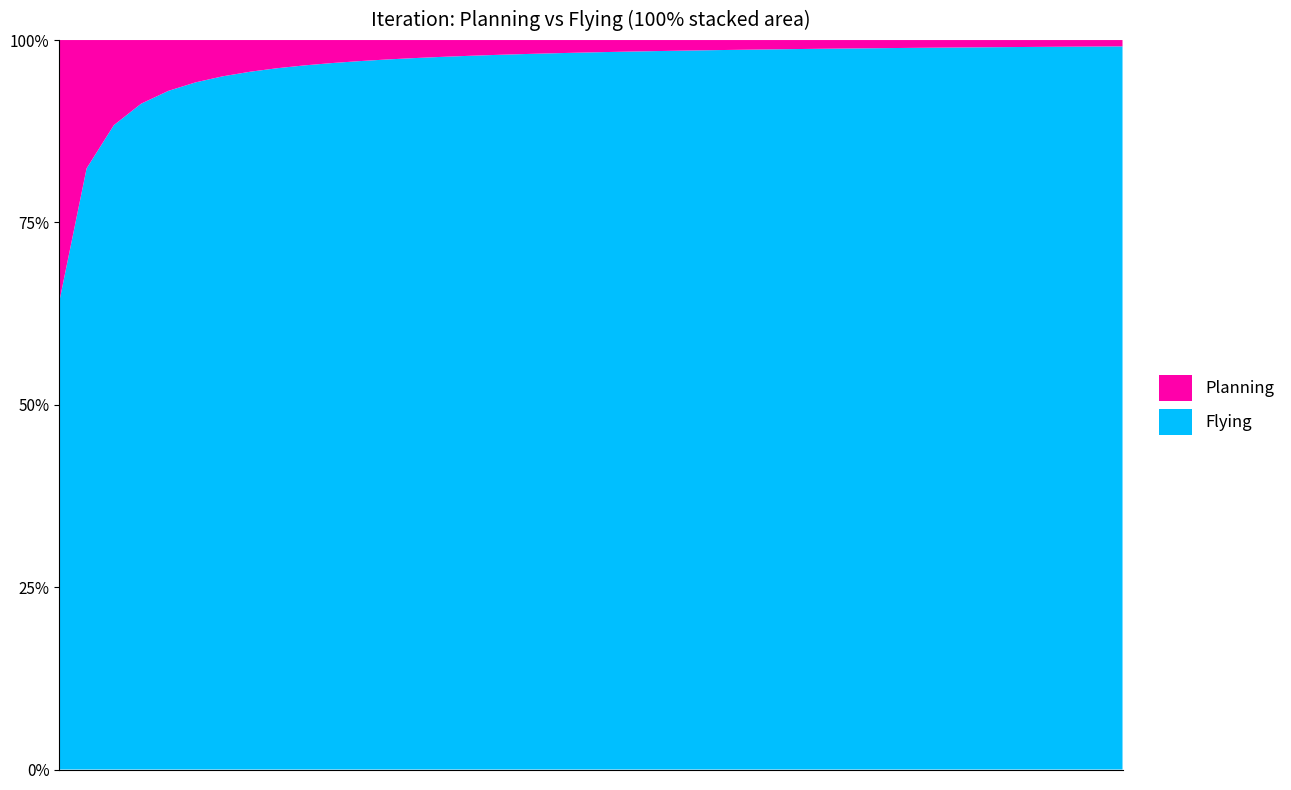

What is the minimum value for Flying?

64.2